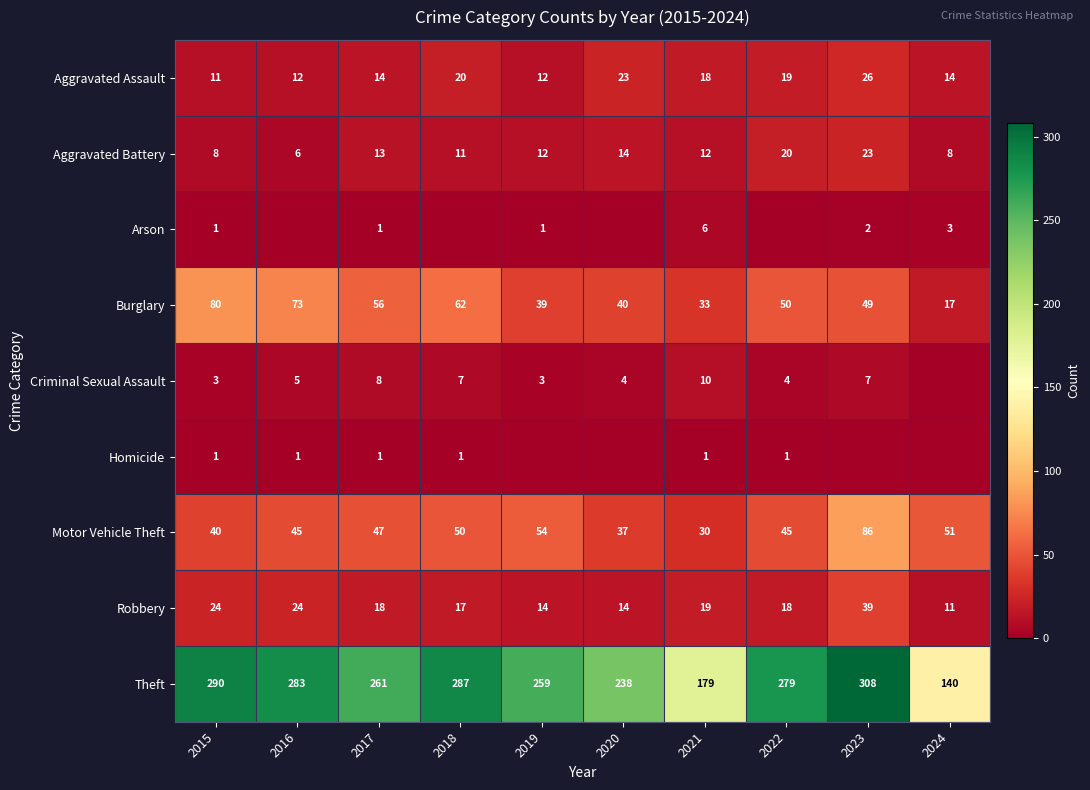

Where does the Aggravated Battery series first go above 12?

2017